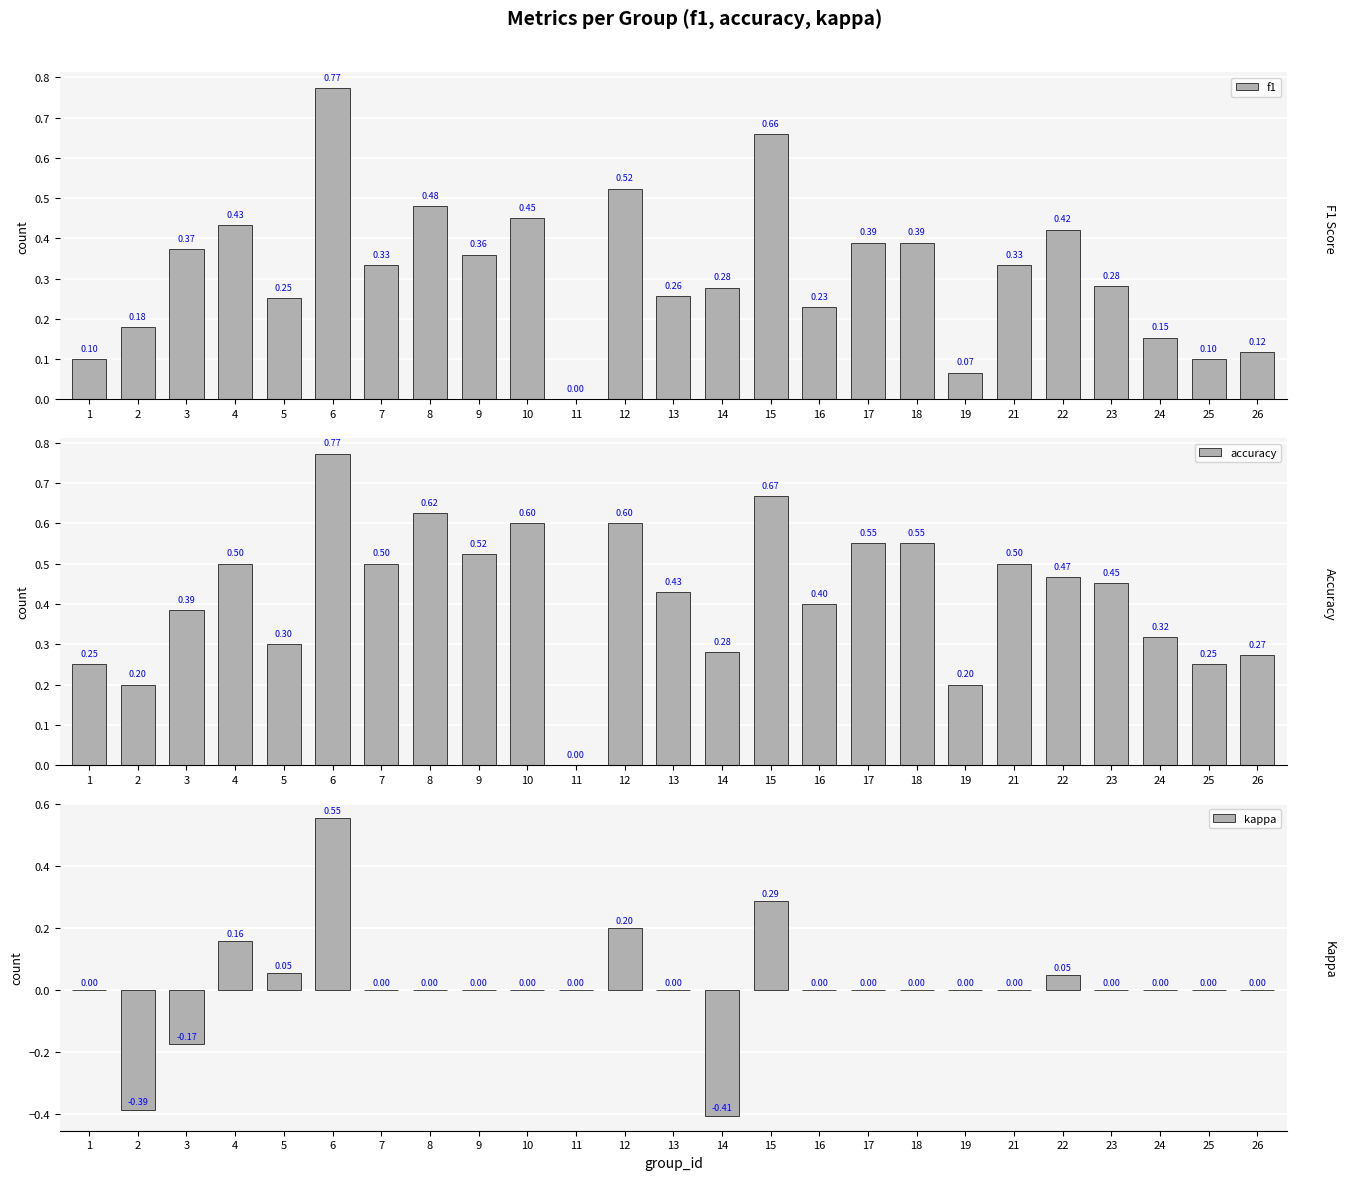

Which series has the largest total across all categories?

accuracy